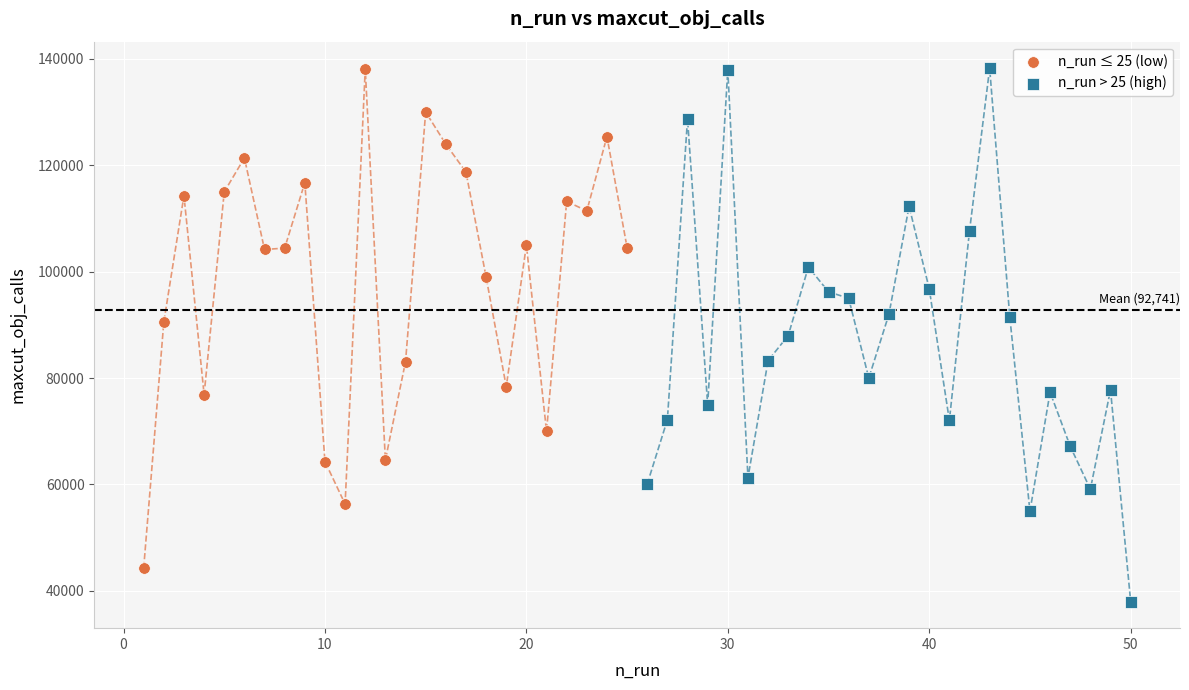

Which series contains the lowest Y value?

n_run > 25 (high)